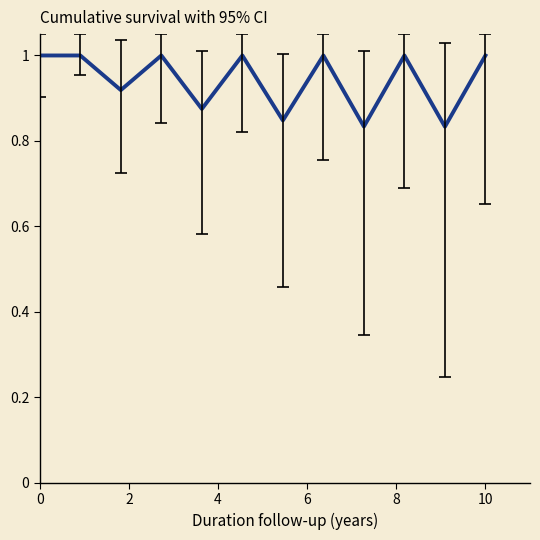

What is the greatest value displayed?

1.0